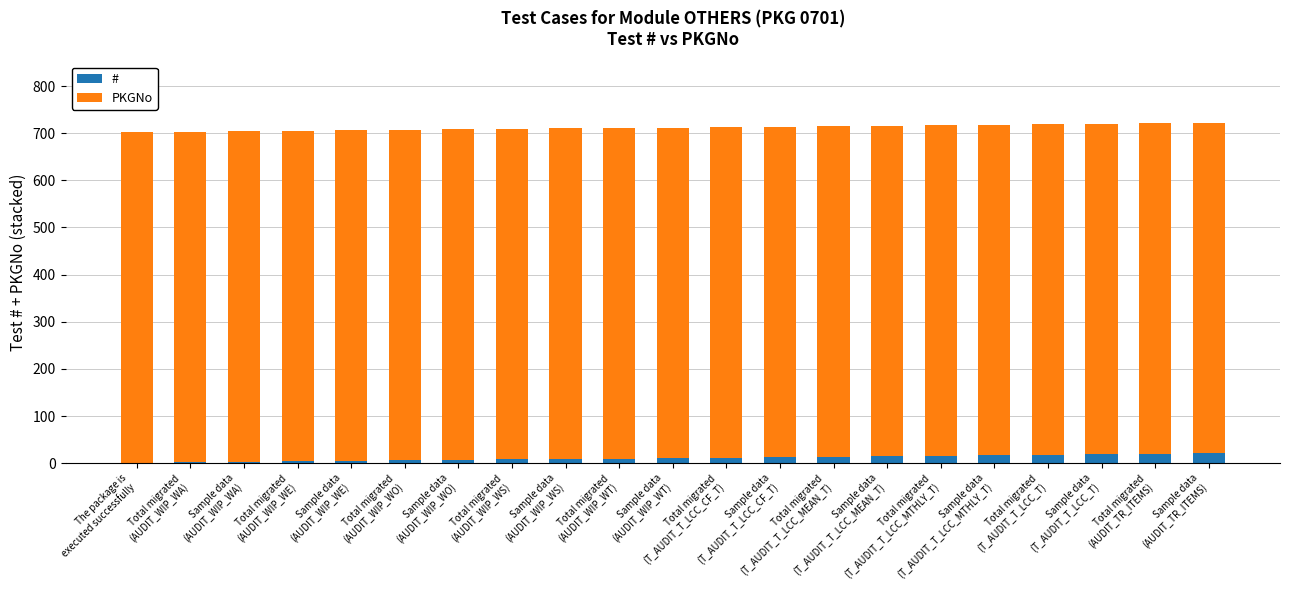

Does the chart contain stacked bars?

Yes